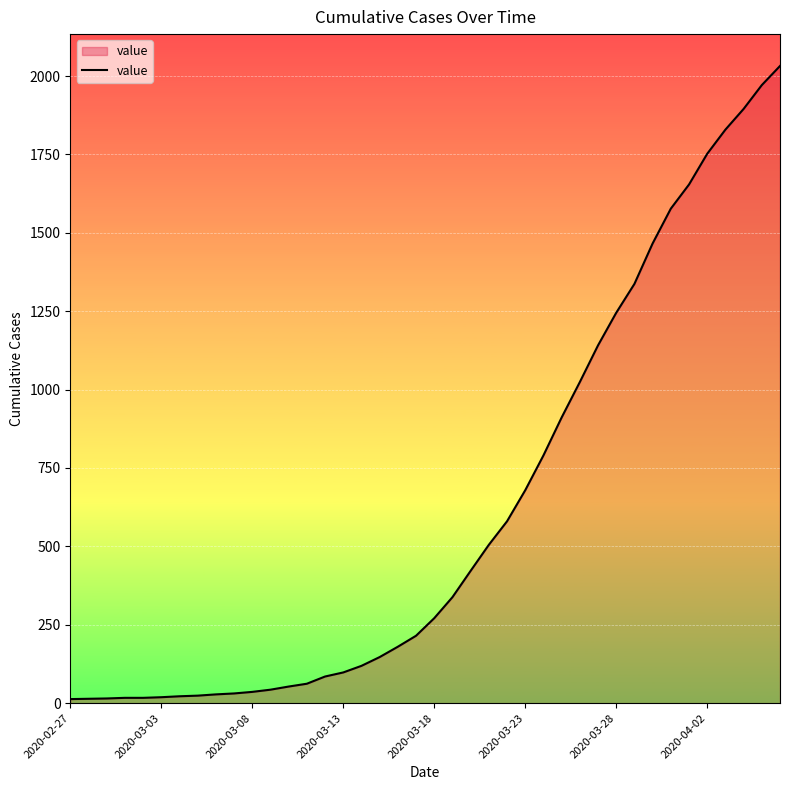

What is the difference between the maximum and minimum values?

2019